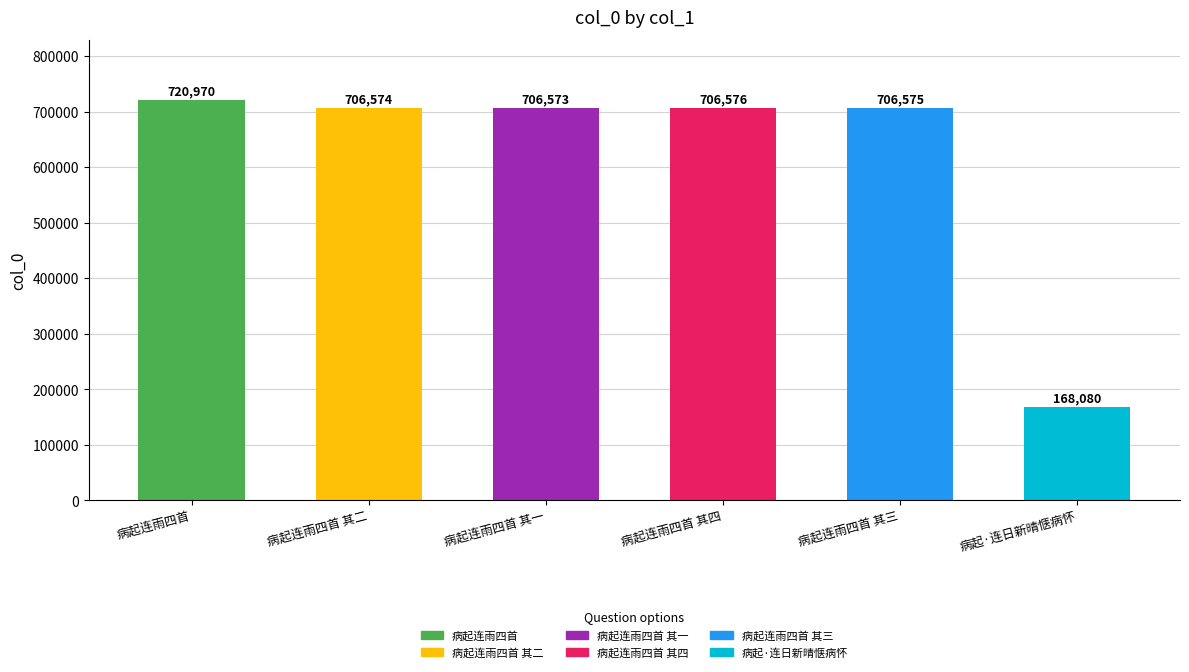

The chart shows a value of 706574 at 病起连雨四首 其二. True or false?

True